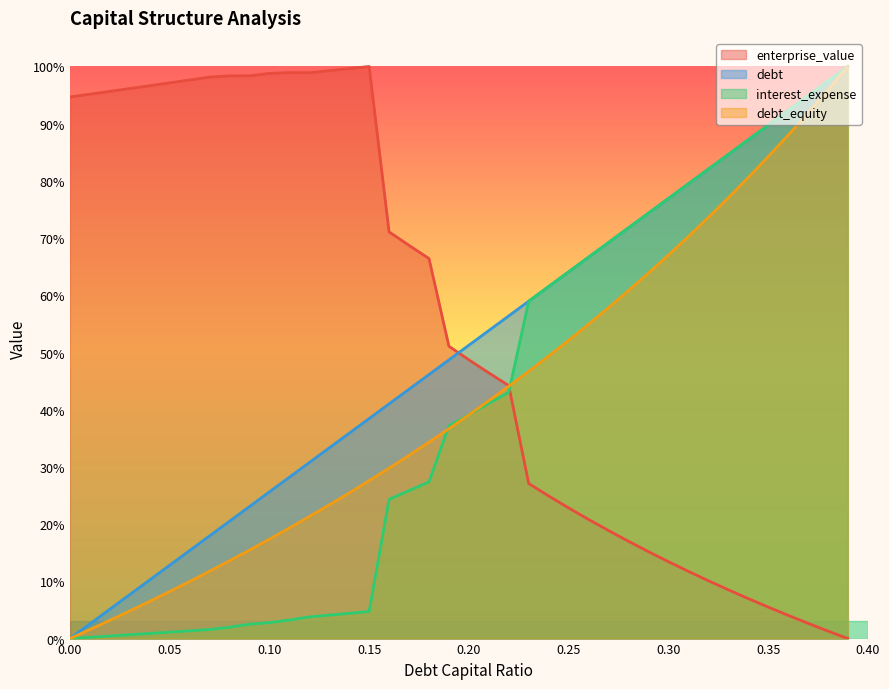

What is the maximum value for interest_expense?

1.0